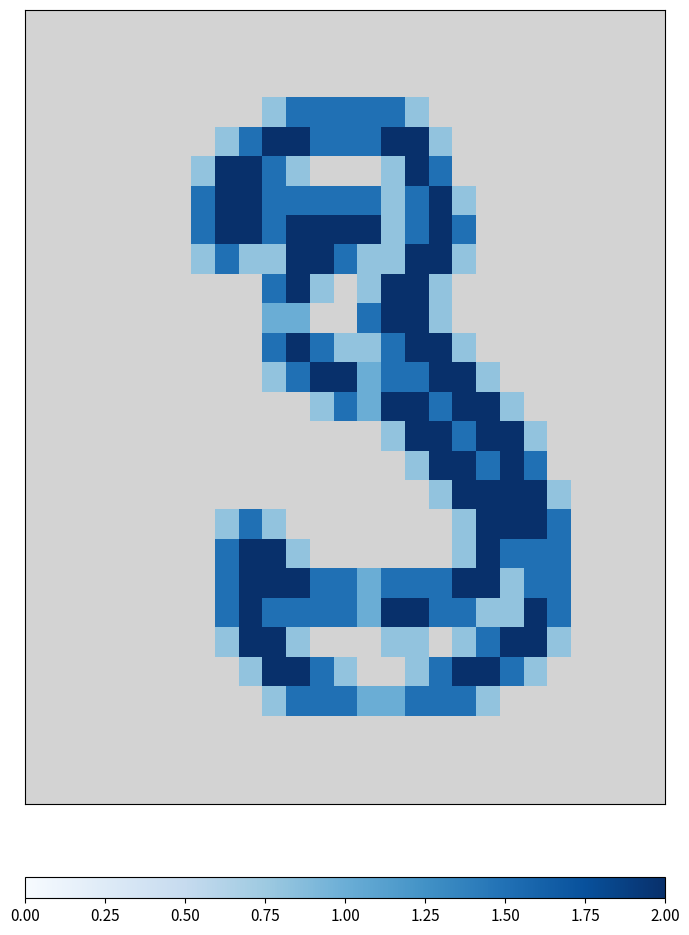

At how many categories does at least one series exceed 0?

16